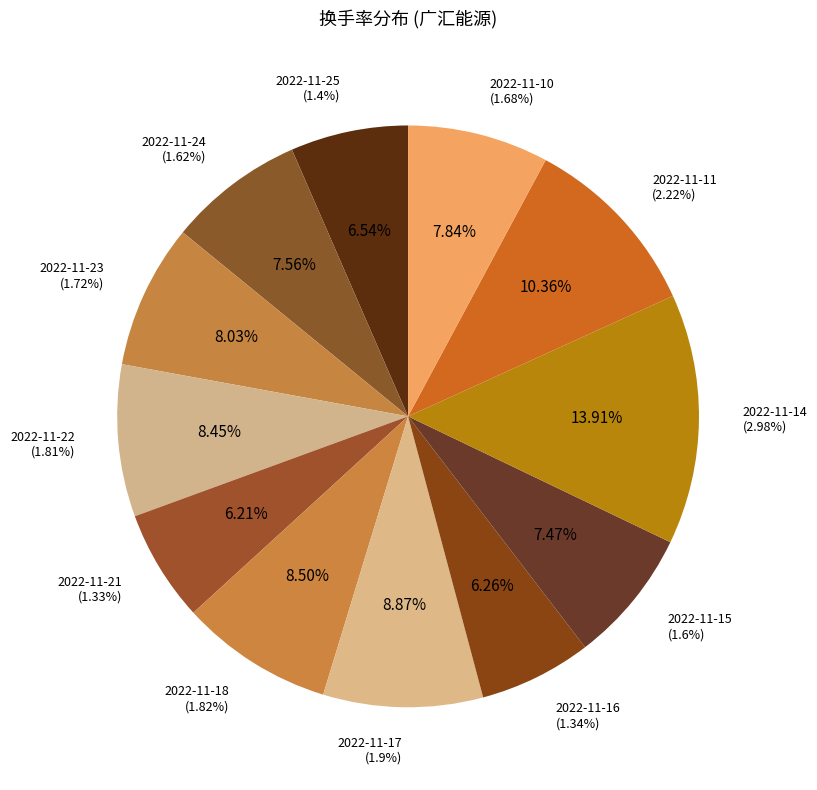

Is the sum of 2022-11-21 and 2022-11-16 greater than half?

No